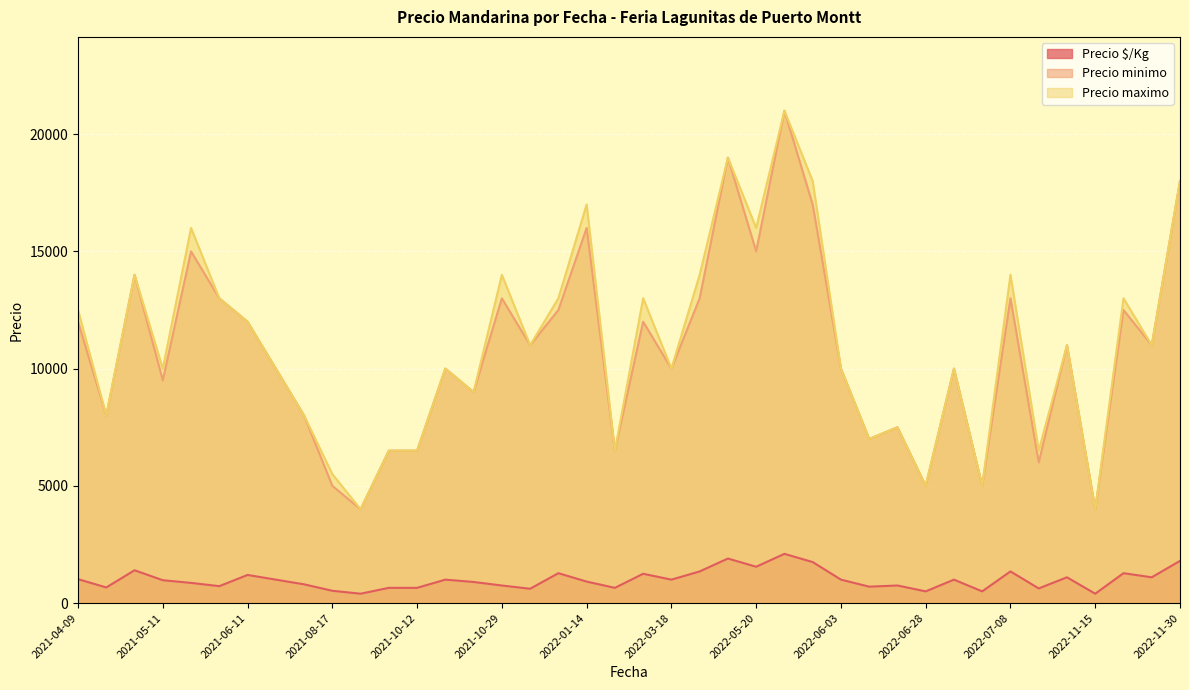

What is the sum of the Precio $/Kg values at 2022-04-26 and 2022-11-15?

2300